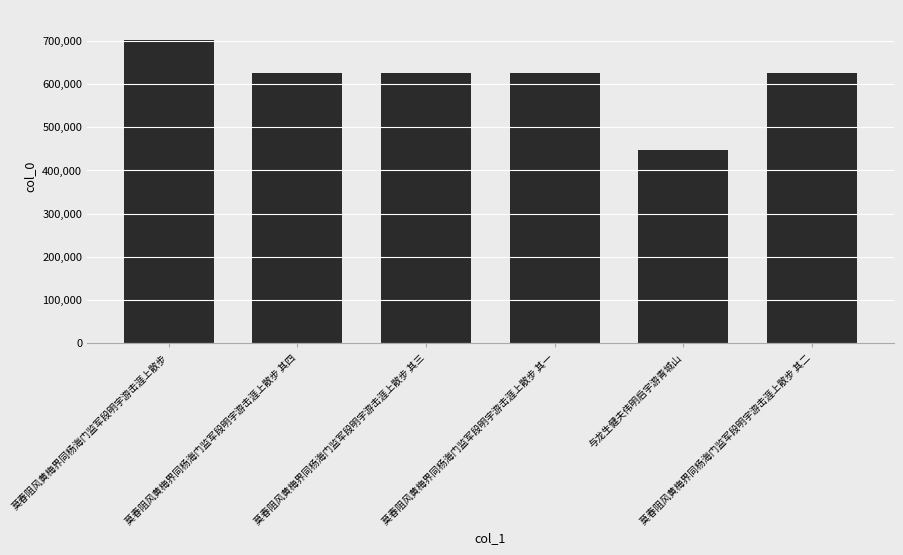

Approximately how many times larger is the value at 莫春阻风黄梅界同杨海门监军段明宇游击涯上散步 其四 compared to 与龙生健夫伟明启宇游青城山?

1.4